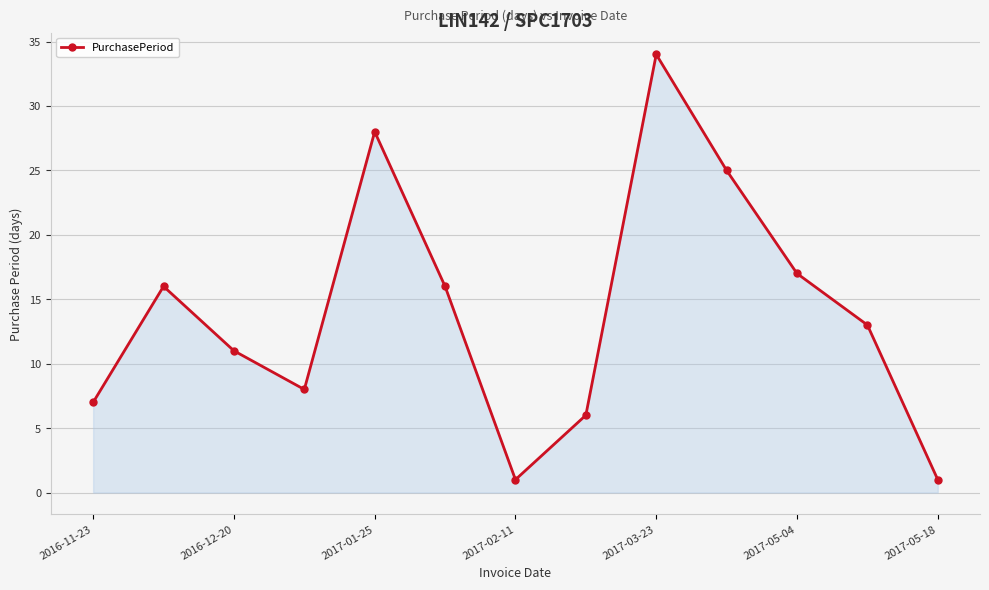

What is the smallest value displayed?

1